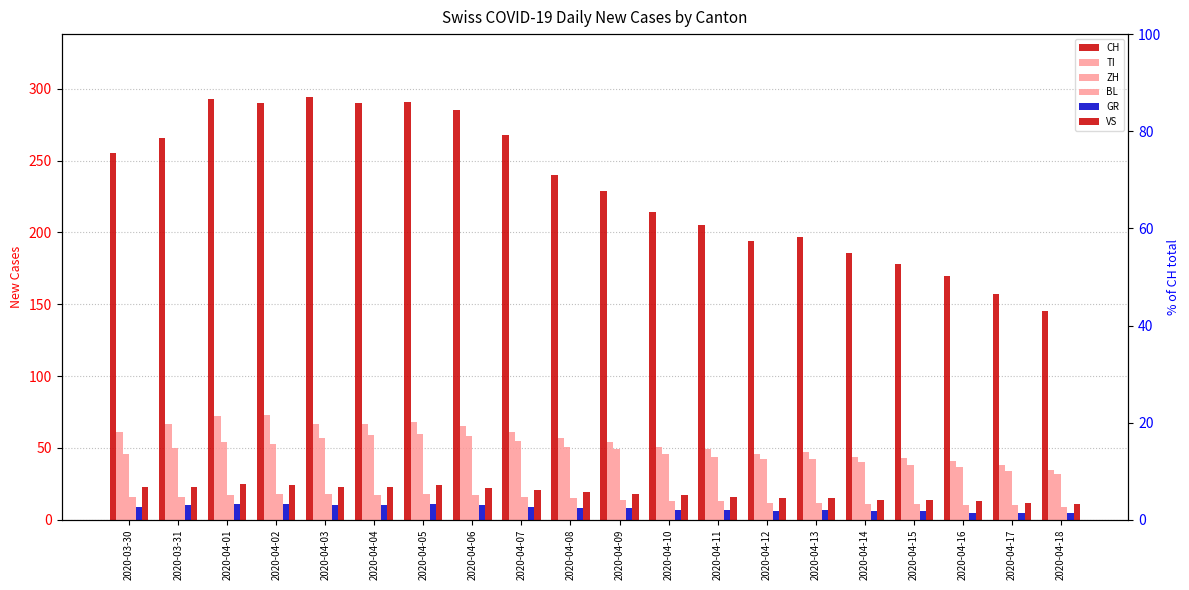

Is it true that CH equals 186 at 2020-04-14?

True